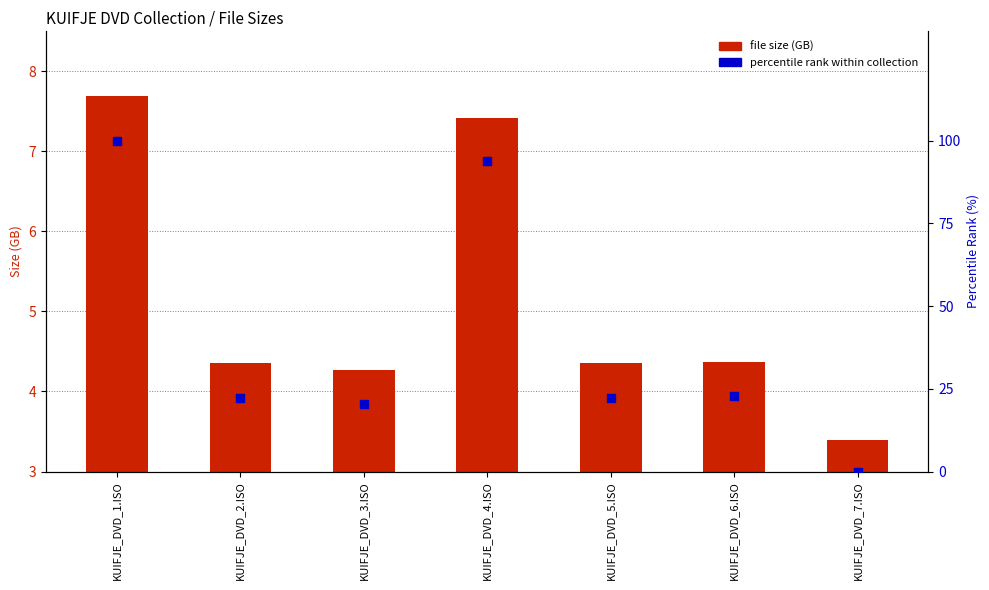

Which series has the largest total across all categories?

percentile rank within collection